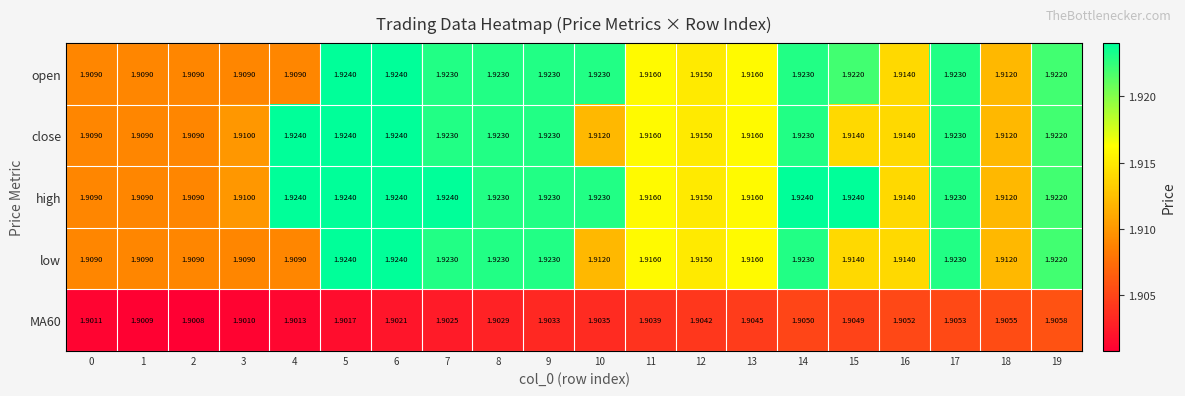

Is the value of low at 16 greater than the value of open at 0?

Yes